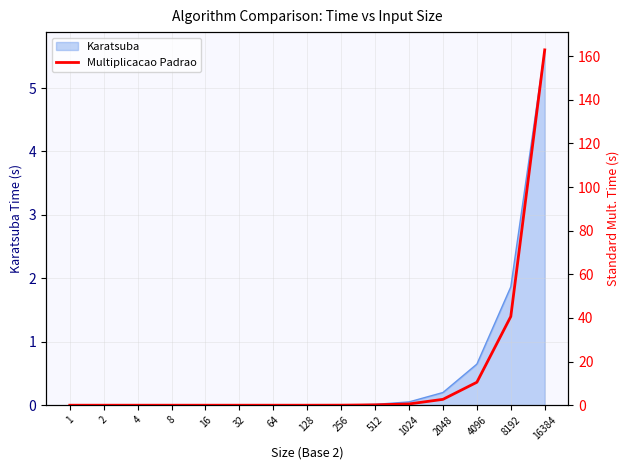

The chart shows a value of 0.2 at 512. True or false?

False